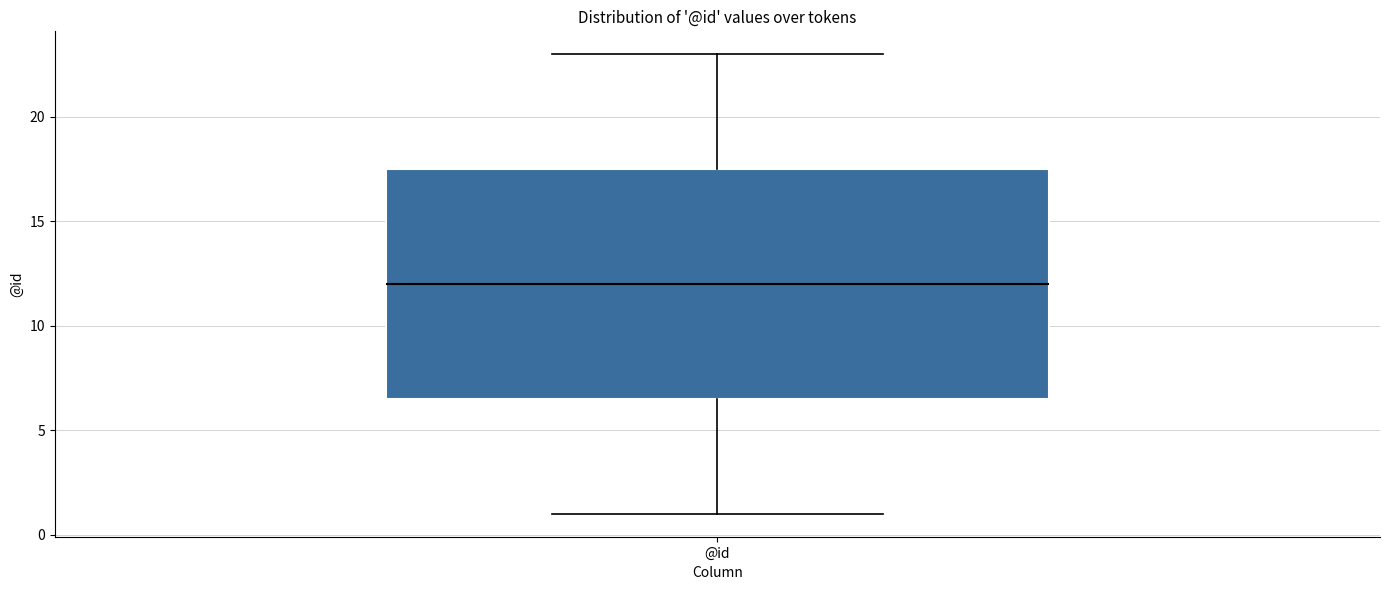

Read this box plot against the y-axis: the position of the median line, the range covered by the box, and the ends of both whiskers. The values are not printed on the chart, so give them approximately, as read against the axis.

median 12.0, box 6.5 to 17.5, whiskers 1.0 to 23.0